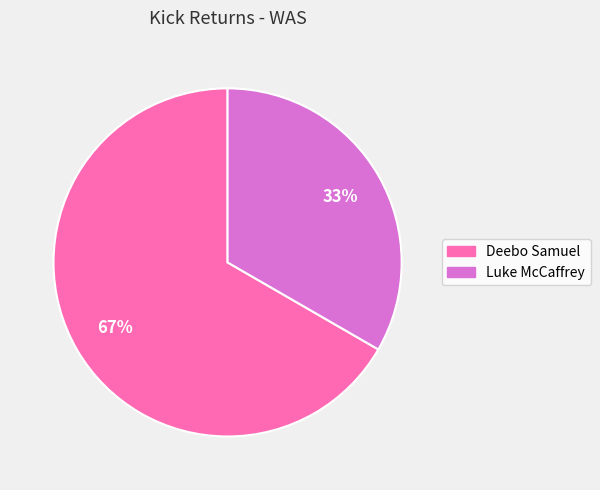

How many segments does this pie chart have?

2